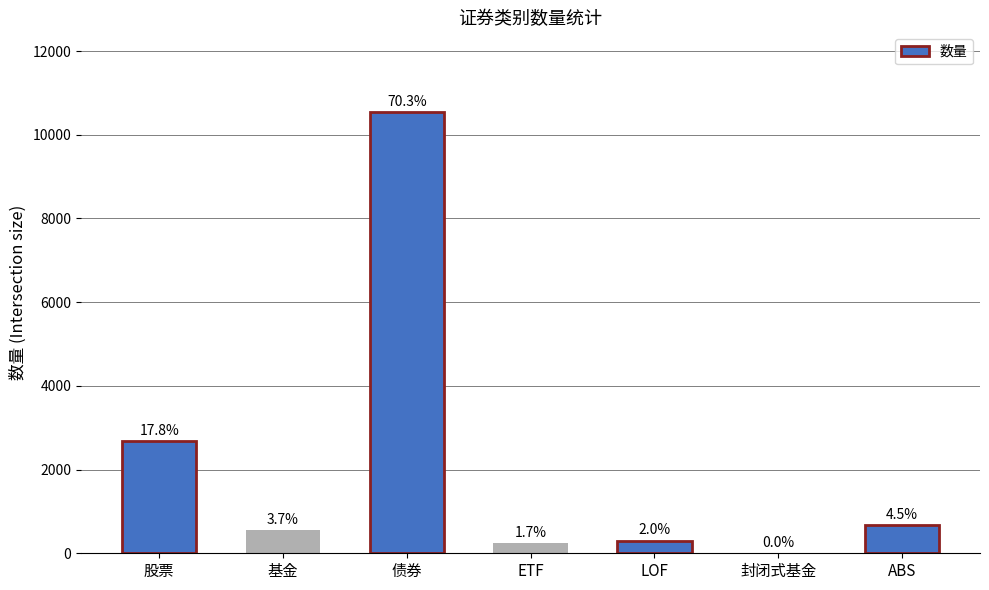

Are the bars horizontal?

No